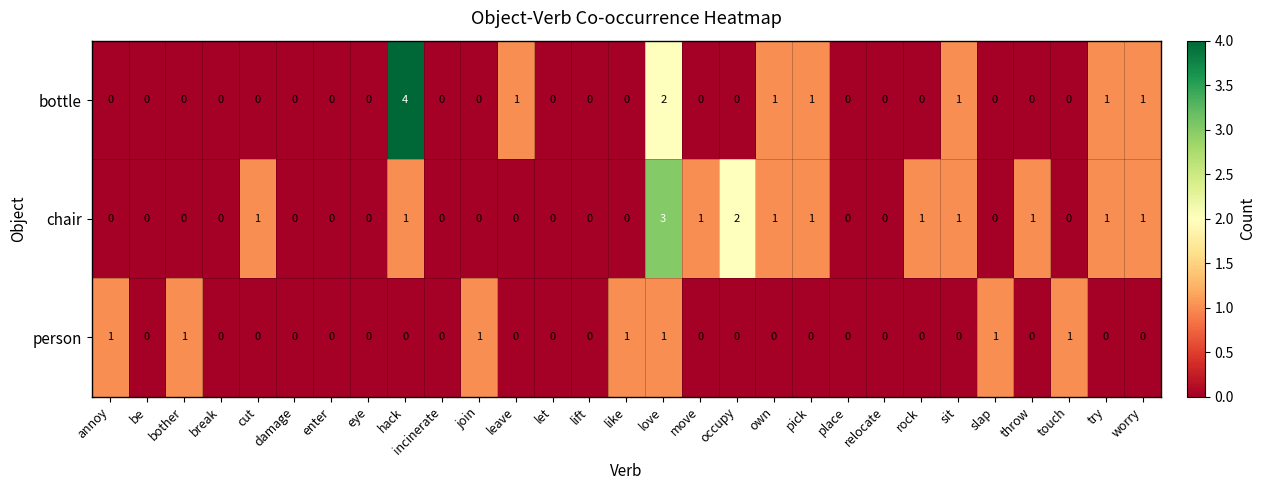

What is the spread (max minus min) of values at cut?

1